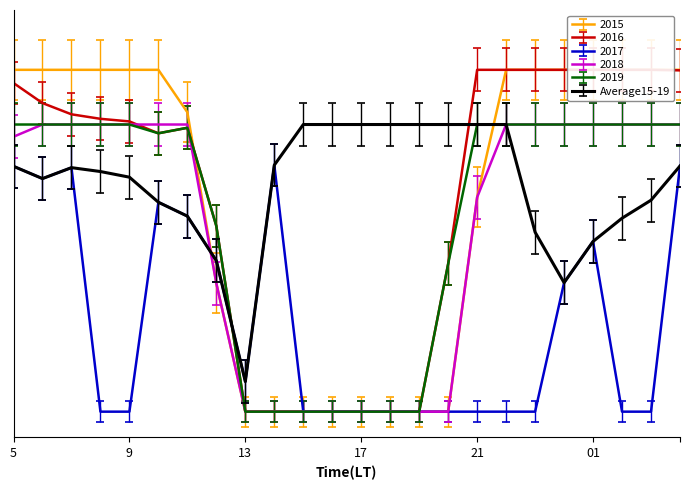

At which category is the sum across all series the highest?

23